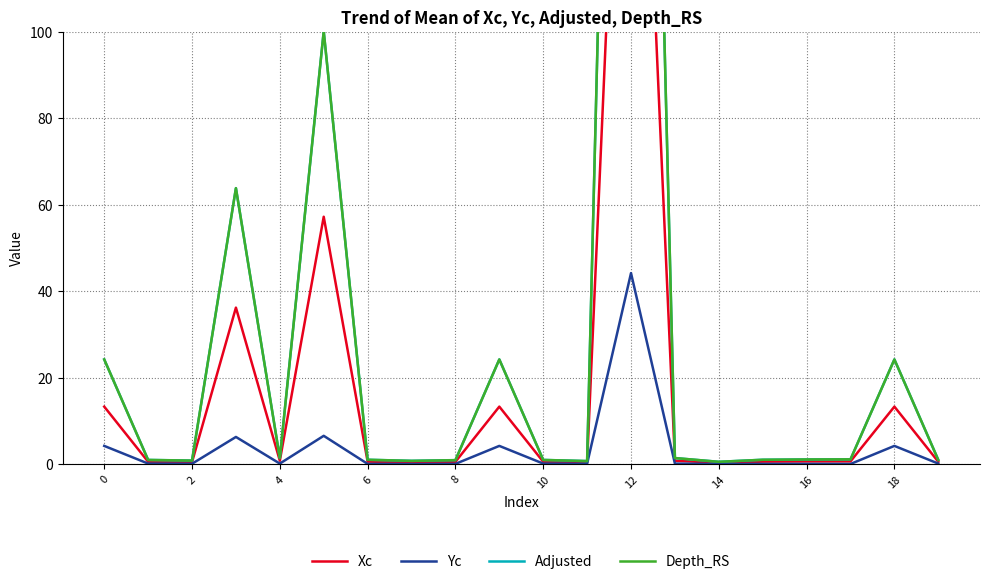

Reading left to right, transcribe all the data shown in this chart.

Xc: 13.3	0.5	0.5	36.2	0.8	57.2	0.6	0.4	0.5	13.3	0.5	0.4	230.4	0.8	0.3	0.6	0.6	0.6	13.3	0.5
Yc: 4.2	0.1	0.1	6.3	0.1	6.5	0.1	0.0	0.1	4.2	0.1	0.1	44.2	0.1	0.0	0.1	0.1	0.0	4.2	0.1
Adjusted: 24.2	1.0	0.8	63.8	1.4	100.1	1.0	0.8	0.9	24.2	1.0	0.7	407.5	1.4	0.5	1.0	1.1	1.1	24.2	1.0
Depth_RS: 24.2	1.0	0.8	63.8	1.4	100.1	1.0	0.8	0.9	24.2	1.0	0.7	407.5	1.4	0.5	1.0	1.1	1.1	24.2	1.0